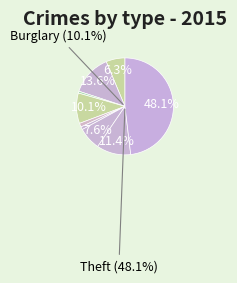

Is Robbery the majority of the pie?

No